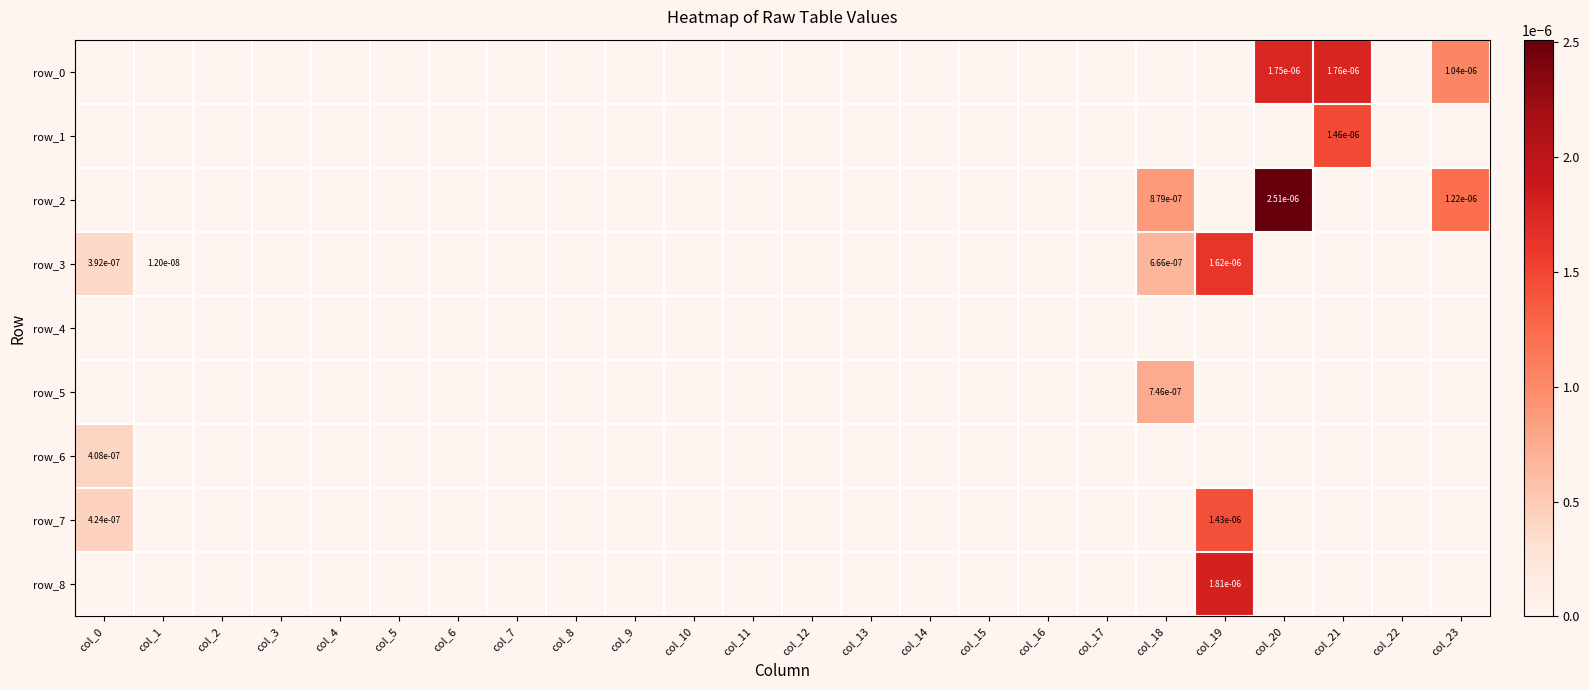

True or false: row_5 has a value of 0.0 at col_23.

True